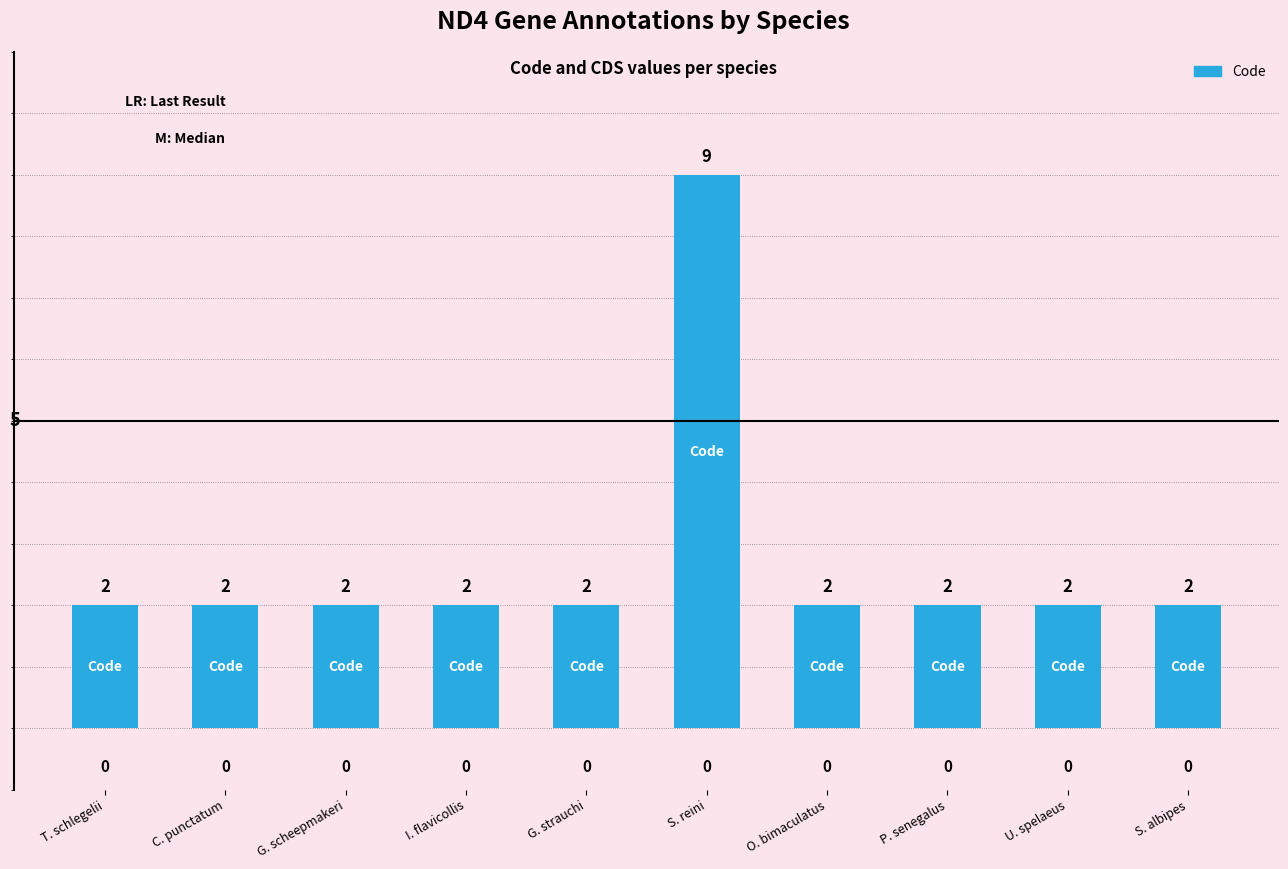

Where is the data nearest to the value 5?

T. schlegelii